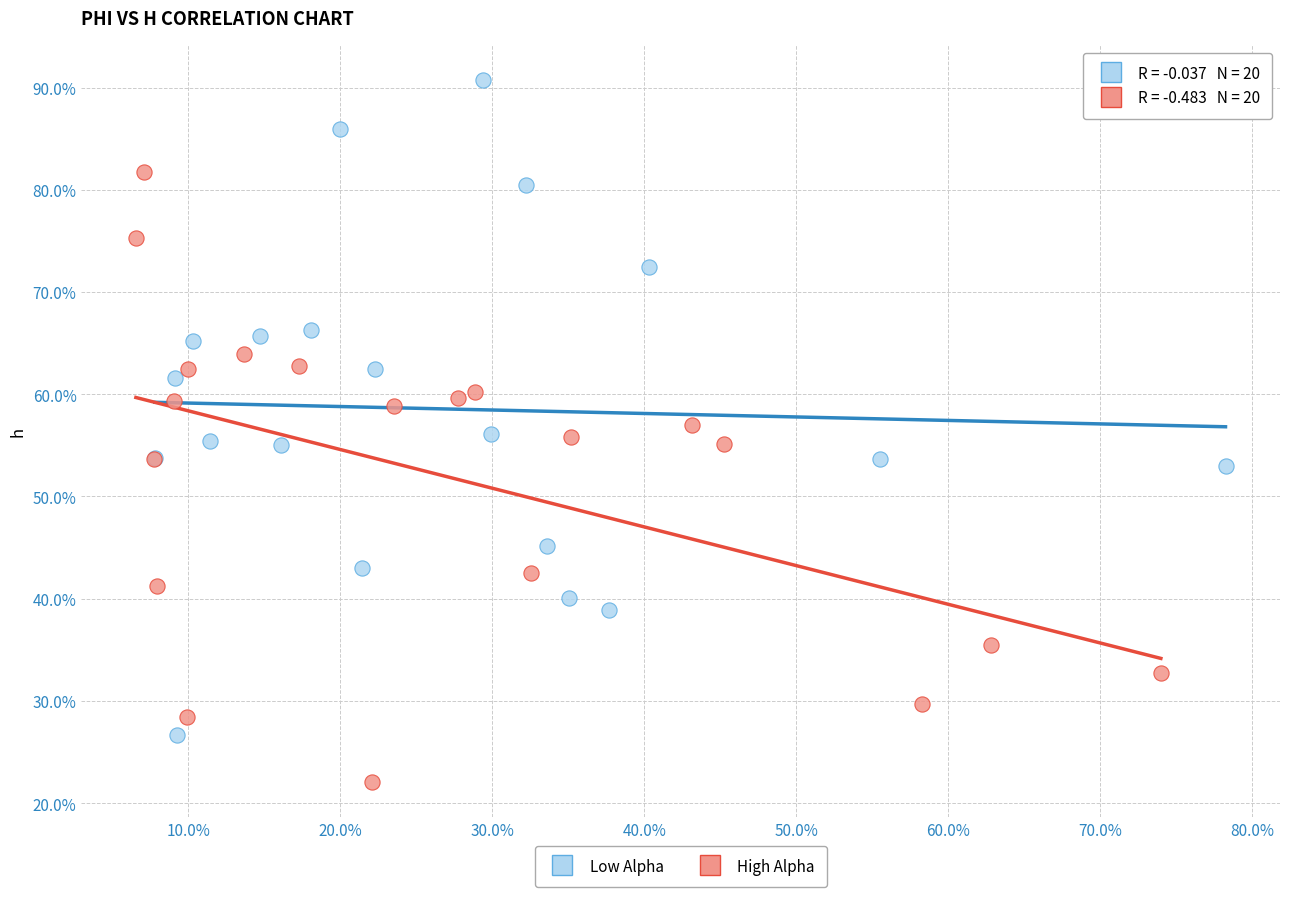

What are all the series names shown in the legend?

Low Alpha, High Alpha